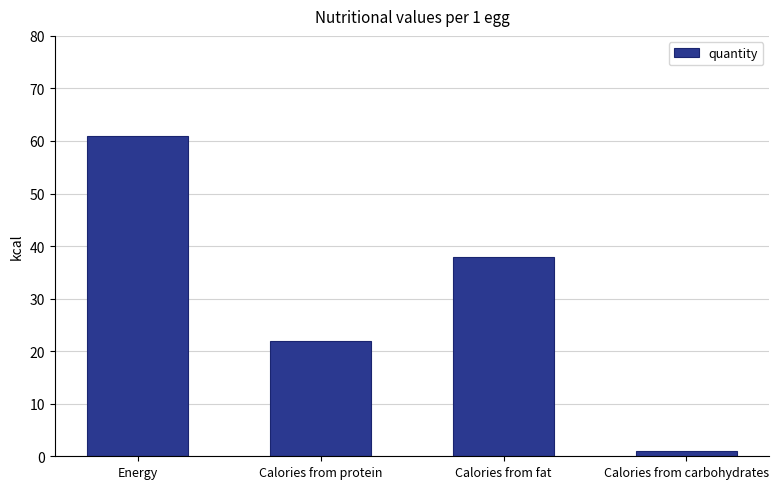

What is the change in value from Energy to Calories from fat?

-23